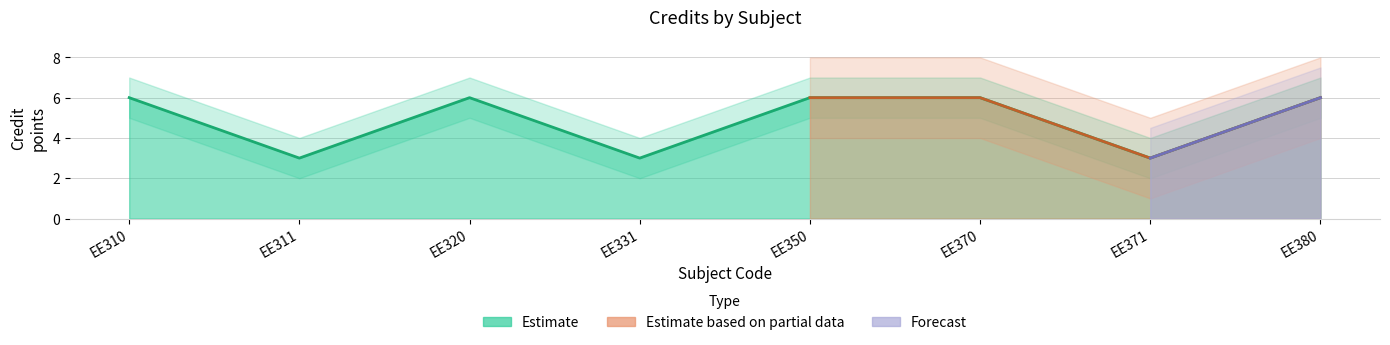

Reading left to right, what are all the values shown in this chart?

6	3	6	3	6	6	3	6